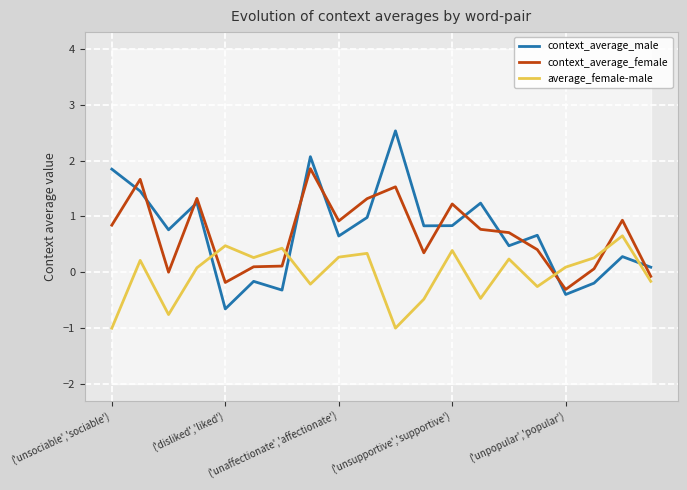

Is this an area chart (filled region under the line)?

No